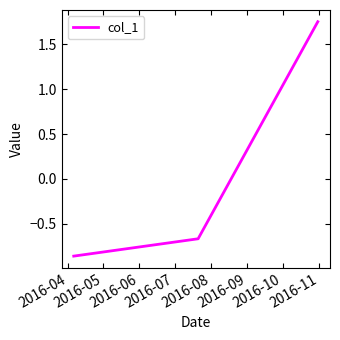

How many values are above zero?

1